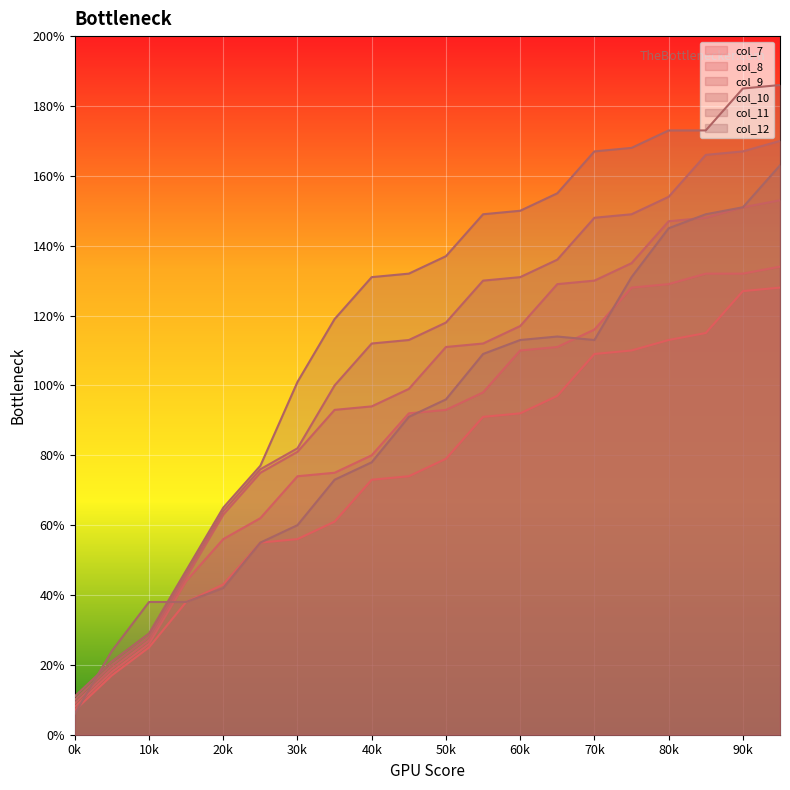

True or false: col_8 and col_12 intersect in this chart.

True